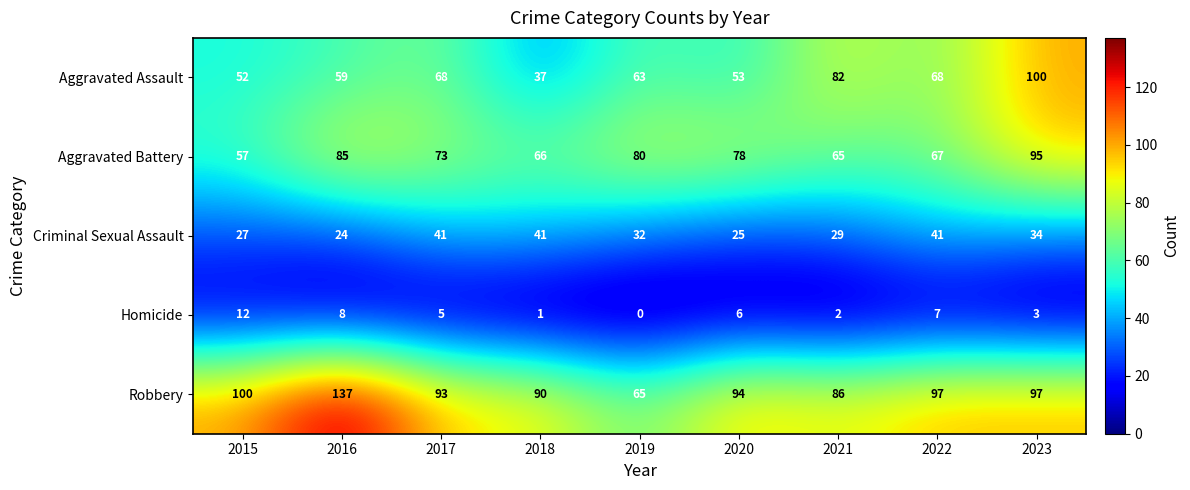

At which category is the sum across all series the highest?

2023